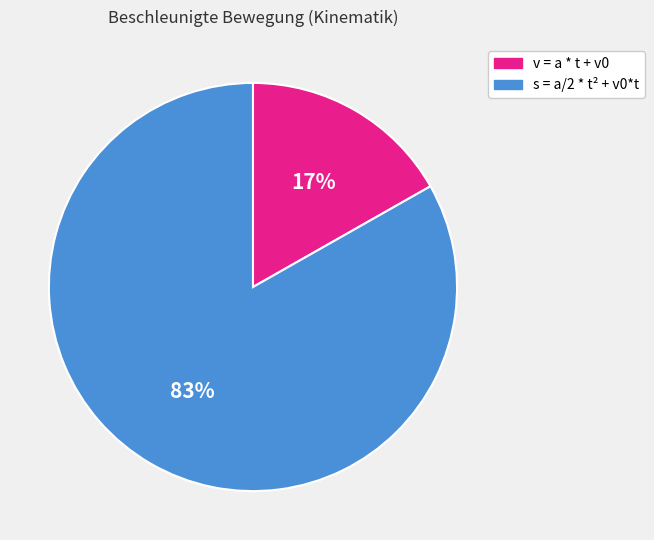

Rank the categories by value from highest to lowest.

s = a/2 * t² + v0*t, v = a * t + v0